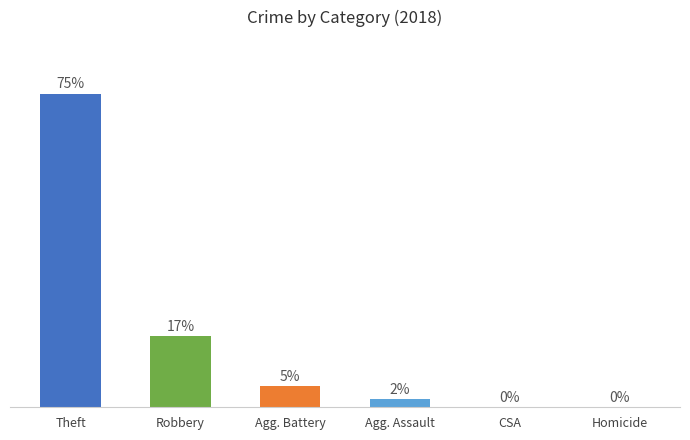

At which category does the chart reach its peak across all series?

Theft